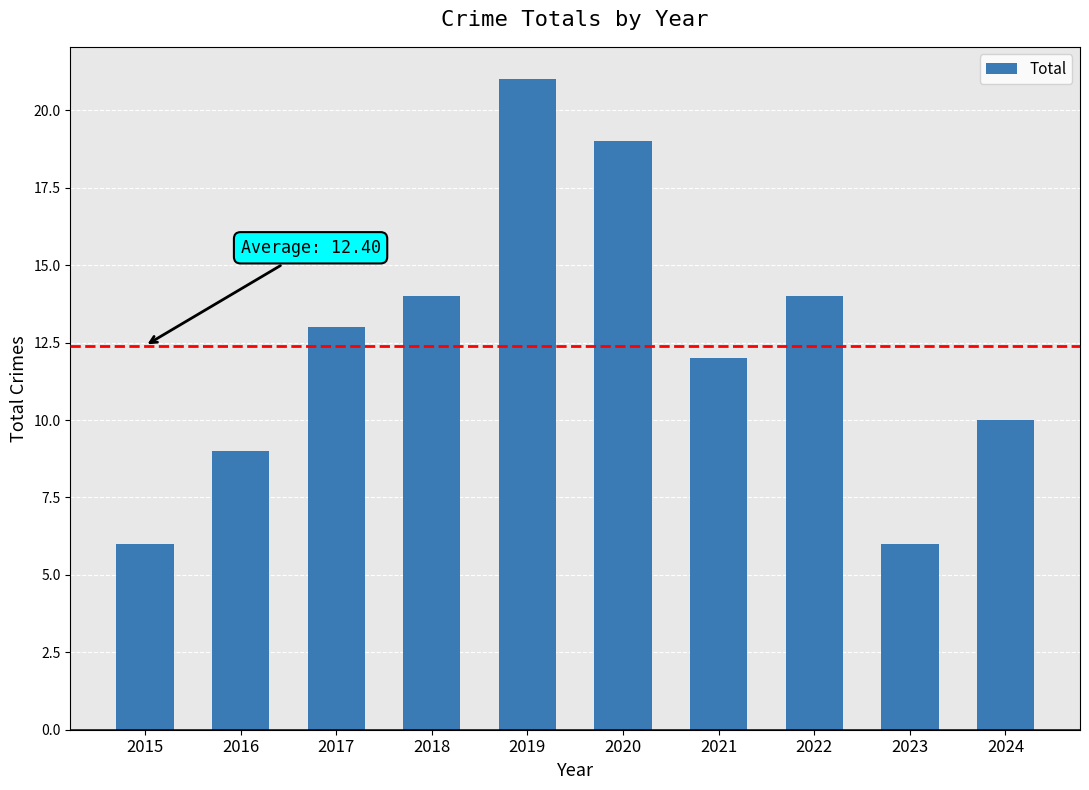

What is the sum of all values?

124